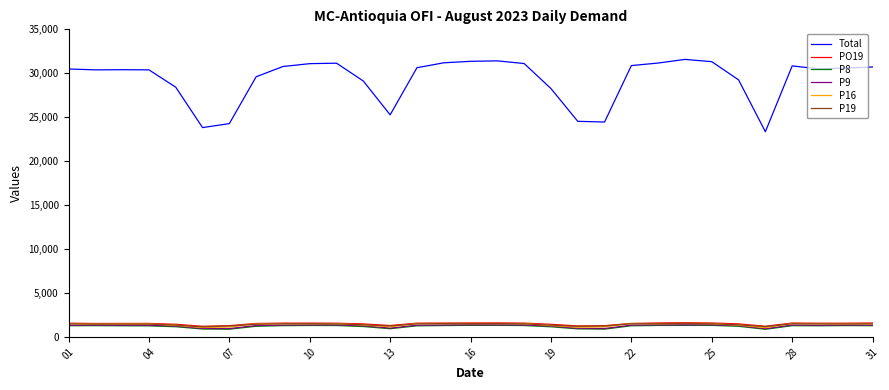

Which series has the largest range (max minus min)?

Total